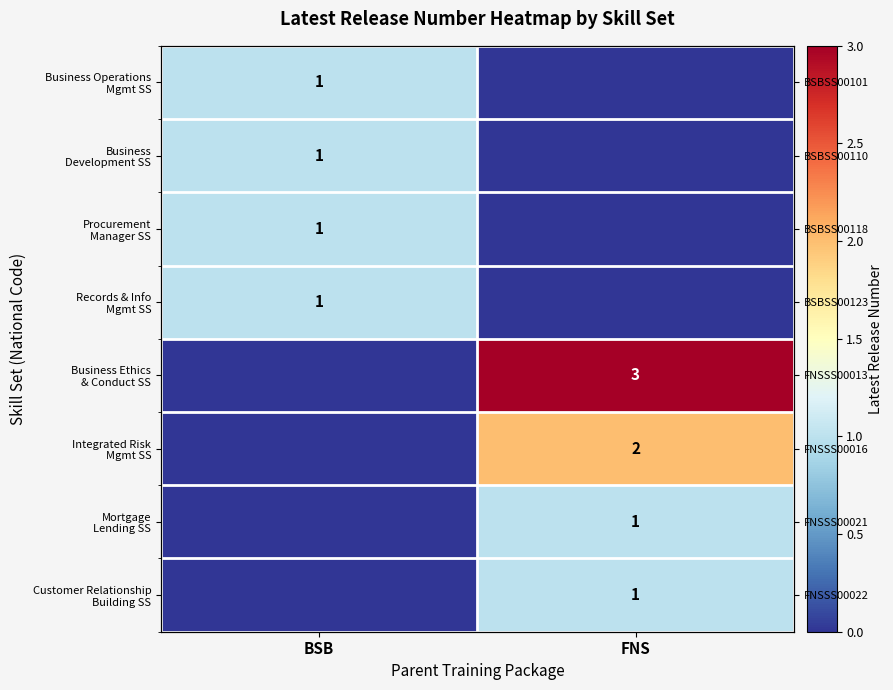

At how many categories does at least one series exceed 2?

1